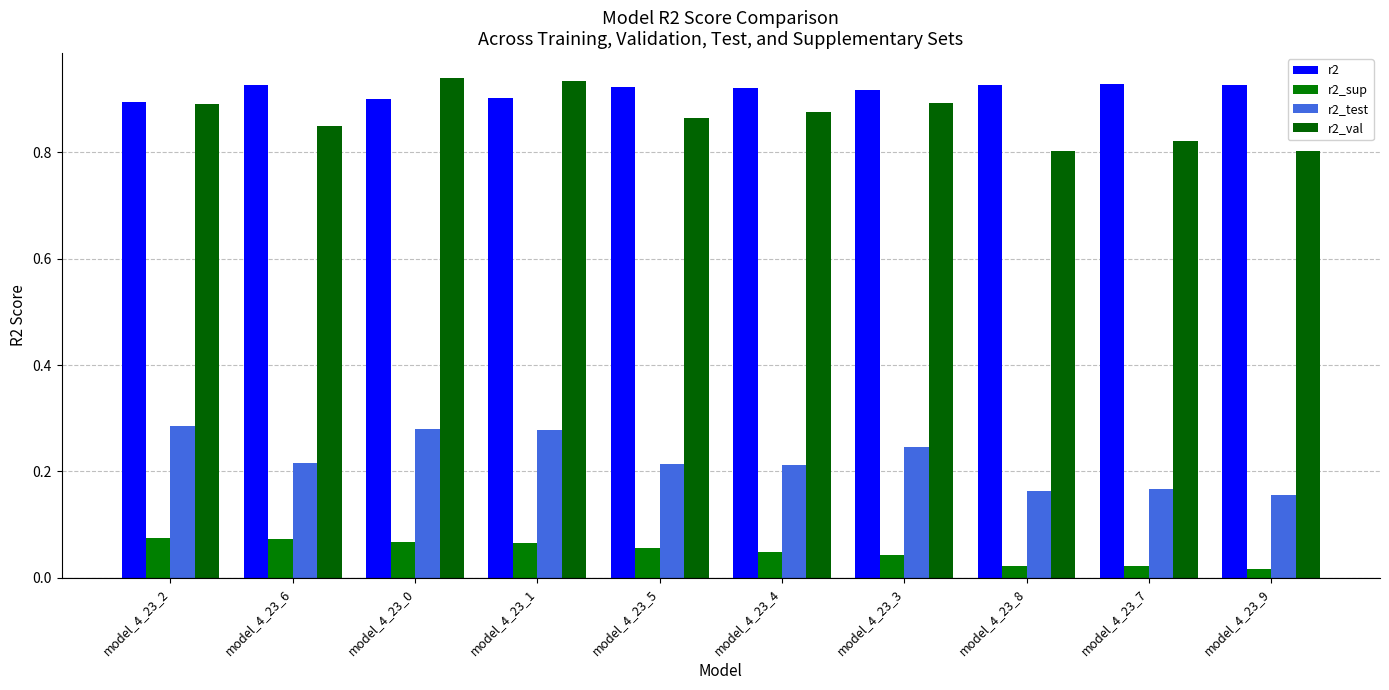

List the series in order of their peak value, lowest first.

r2_sup, r2_test, r2, r2_val